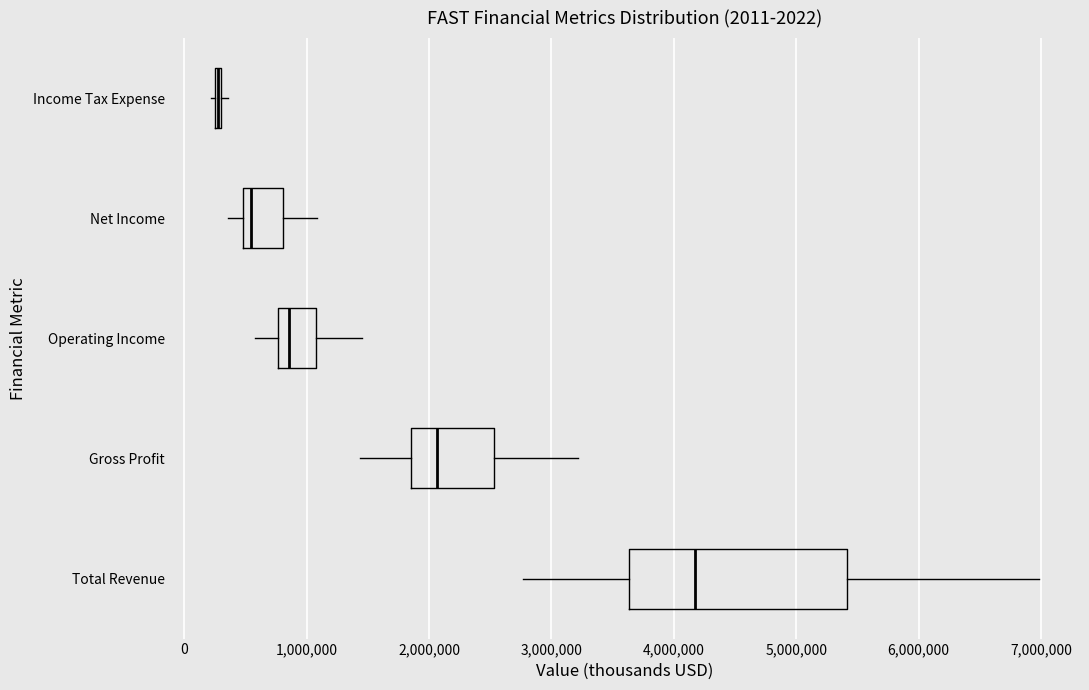

Comparing the boxes themselves (not the whiskers), which one is the widest?

Total Revenue